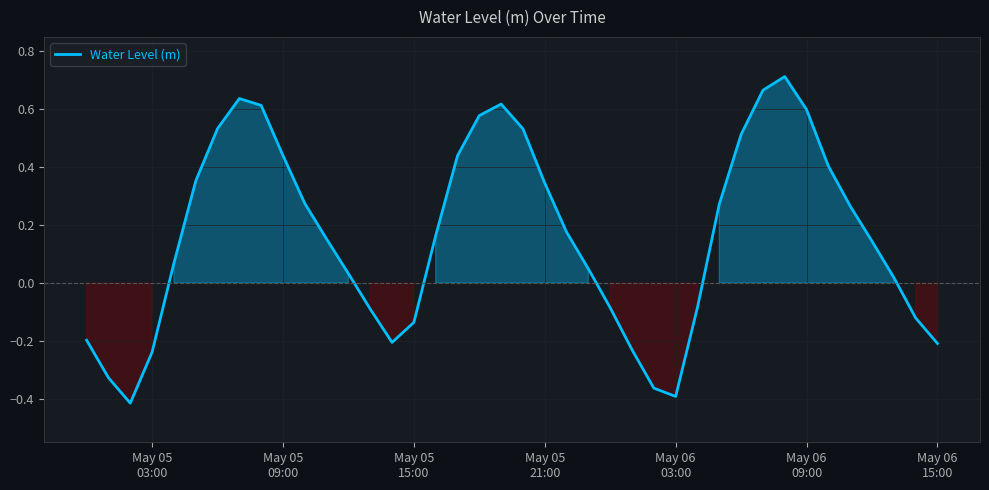

Reading left to right, extract all data points from this chart.

-0.2	-0.3	-0.4	-0.2	0.1	0.4	0.5	0.6	0.6	0.4	0.3	0.2	0.0	-0.1	-0.2	-0.1	0.2	0.4	0.6	0.6	0.5	0.3	0.2	0.0	-0.1	-0.2	-0.4	-0.4	-0.1	0.3	0.5	0.7	0.7	0.6	0.4	0.3	0.1	0.0	-0.1	-0.2